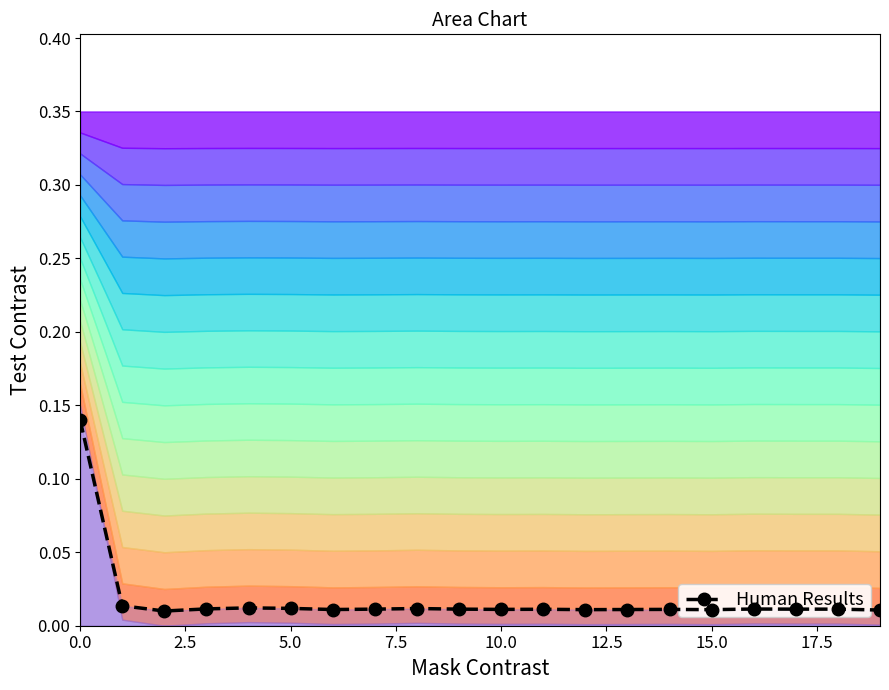

True or false: Human Results has more than 0 points higher than both neighbors.

True